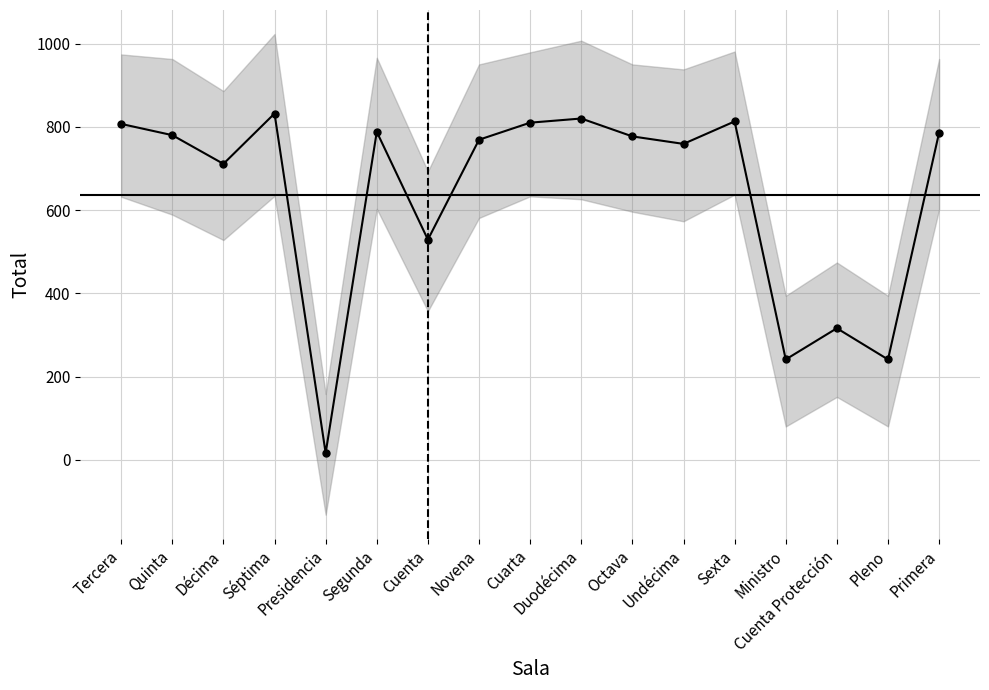

Reading right to left, transcribe all the data shown in this chart.

Primera=786	Pleno=241	Cuenta Protección=316	Ministro=241	Sexta=813	Undécima=759	Octava=777	Duodécima=820	Cuarta=810	Novena=769	Cuenta=529	Segunda=788	Presidencia=16	Séptima=832	Décima=711	Quinta=780	Tercera=807